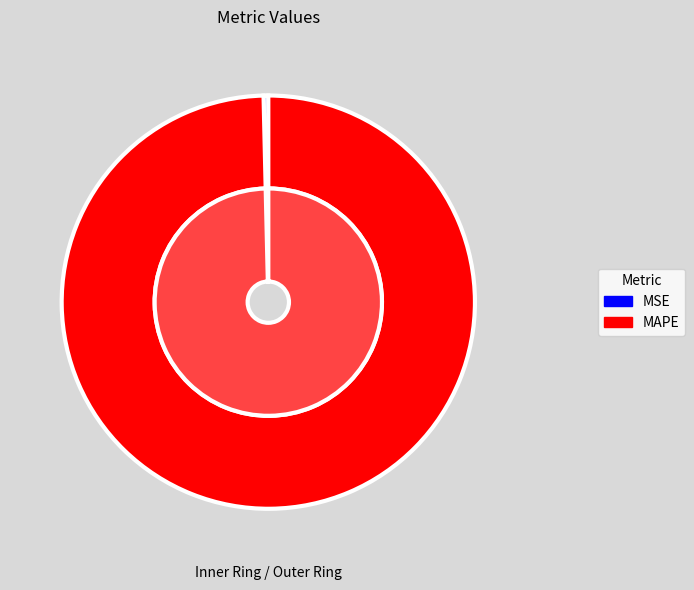

Does any single category account for the majority?

Yes